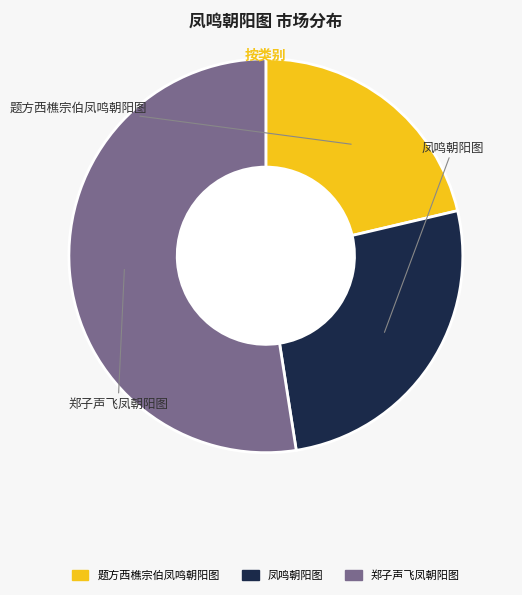

Approximately how many times larger is the value at 郑子声飞凤朝阳图 compared to 凤鸣朝阳图?

2.0